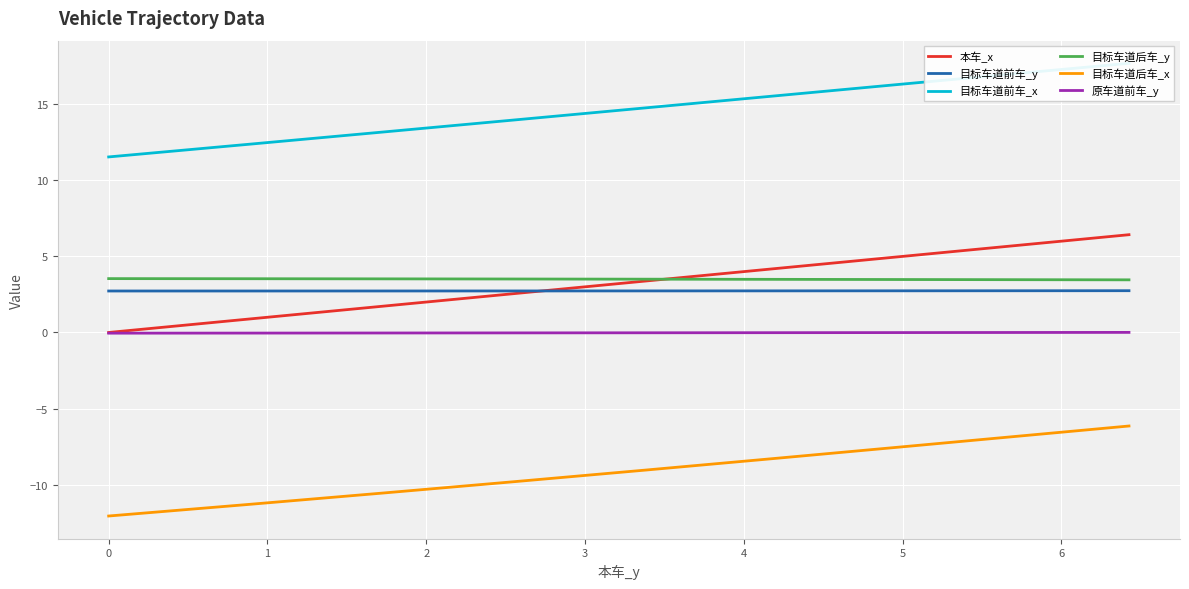

What is the average value of the 目标车道后车_y series?

3.5